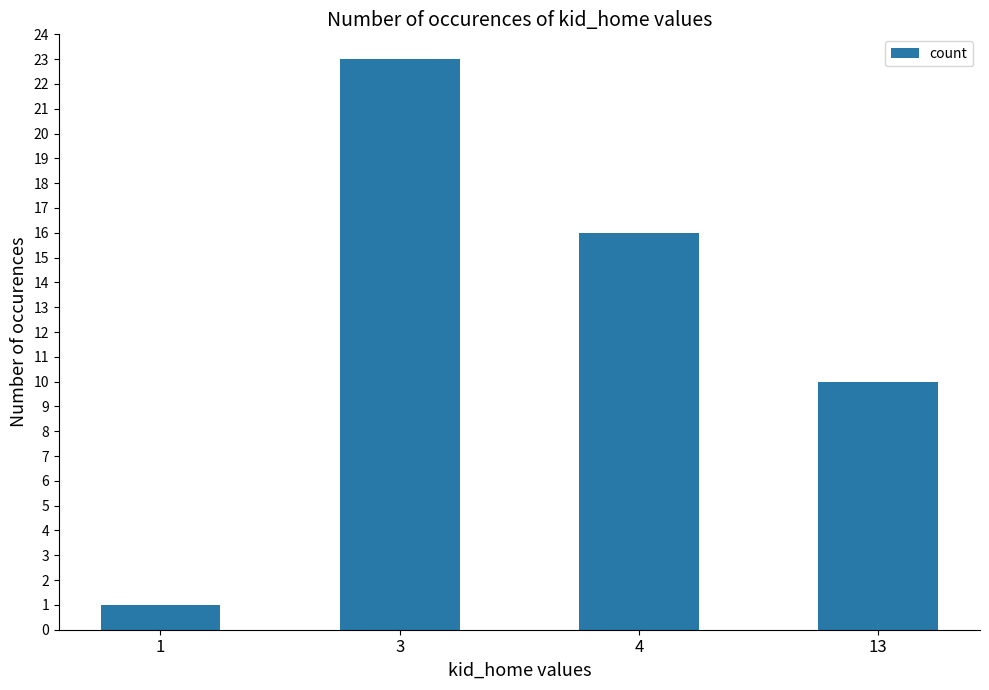

What is the ratio of the value at 4 to the value at 1?

16.0